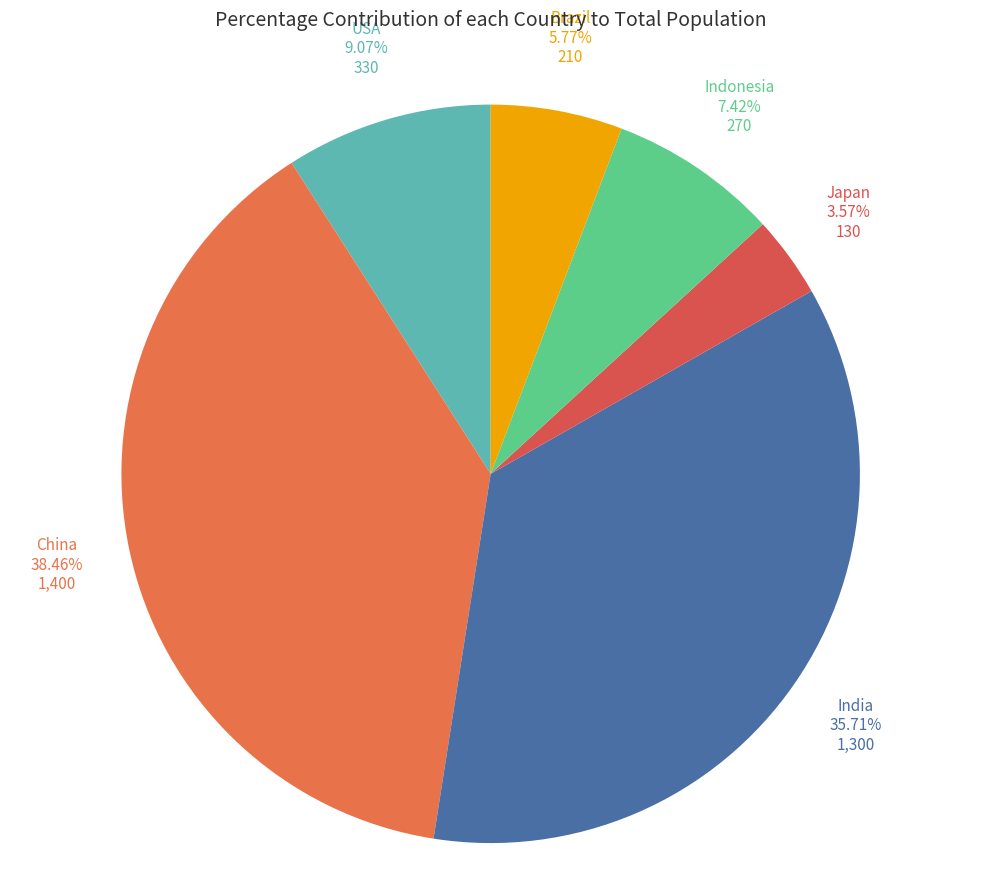

How many segments does this pie chart have?

6